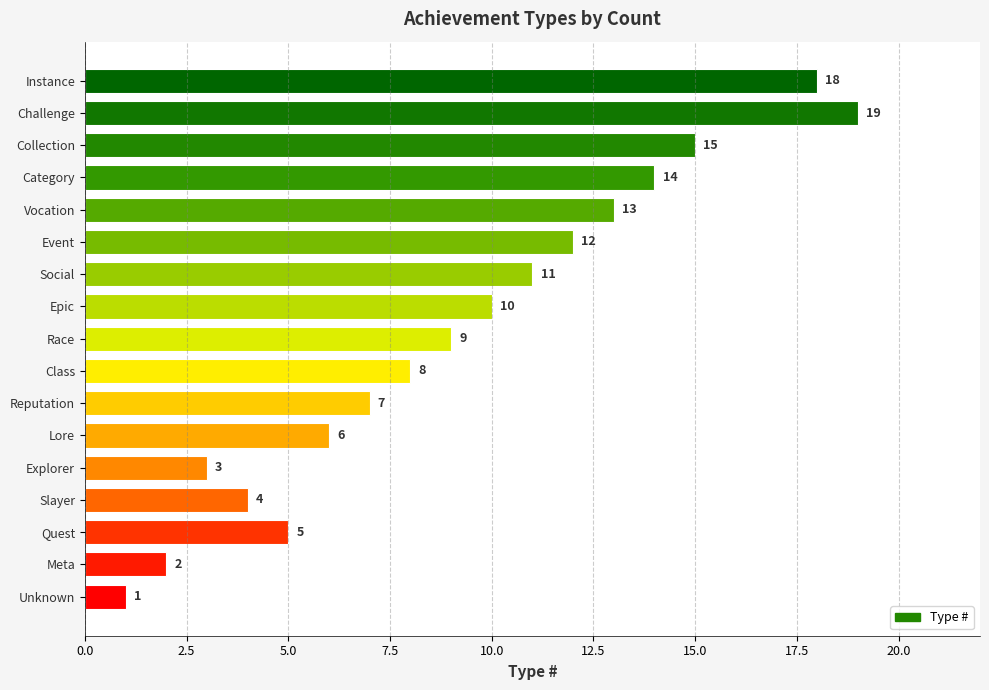

Reading top to bottom, extract all data points from this chart.

18	19	15	14	13	12	11	10	9	8	7	6	3	4	5	2	1